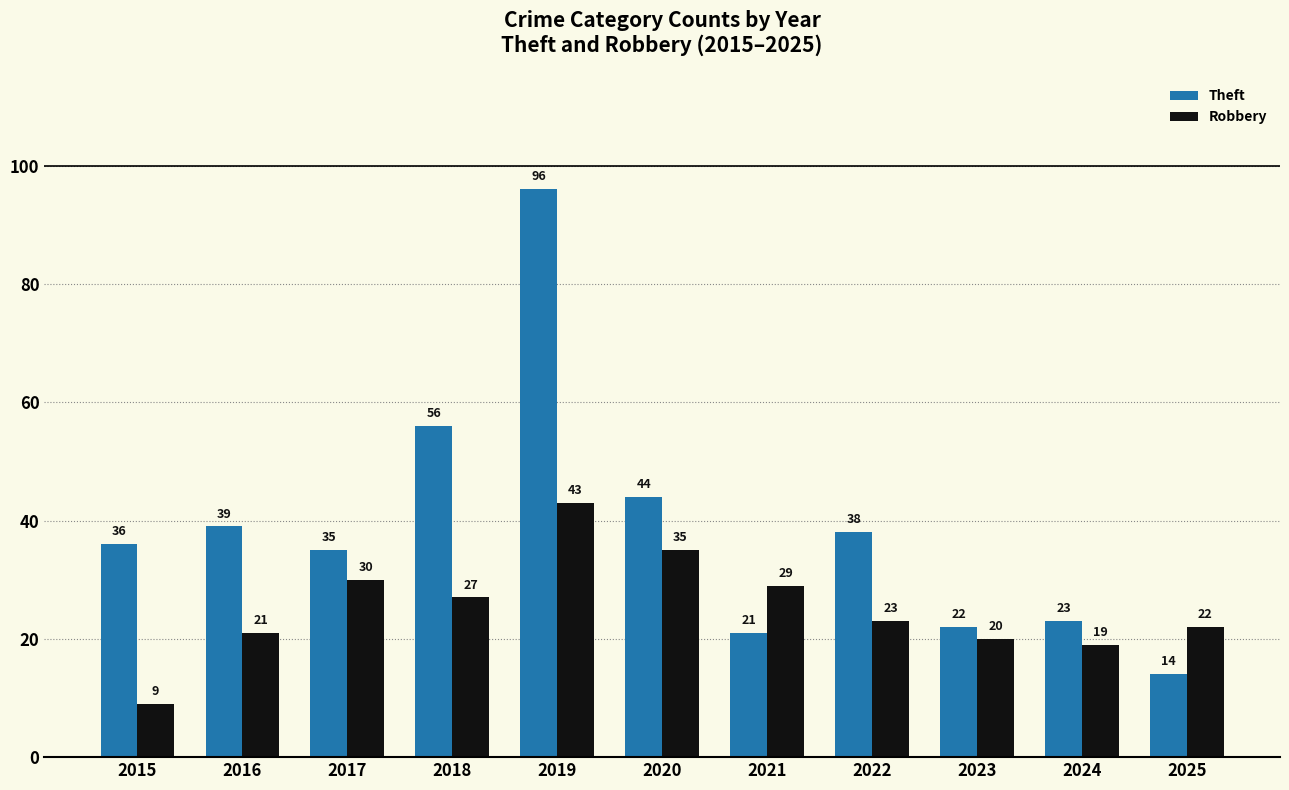

Reading left to right, list all the values displayed in this chart.

Theft: 36	39	35	56	96	44	21	38	22	23	14
Robbery: 9	21	30	27	43	35	29	23	20	19	22